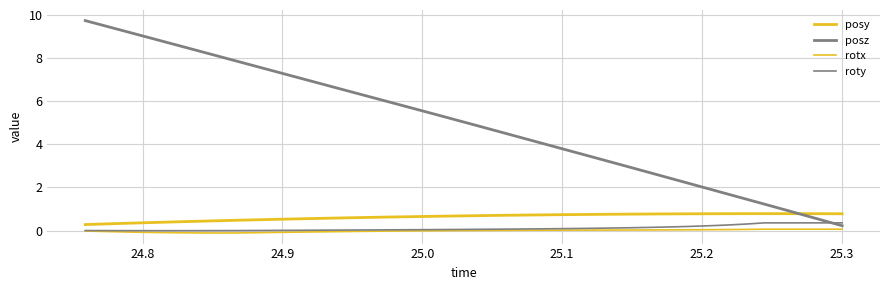

Does the chart have visible grid lines?

Yes